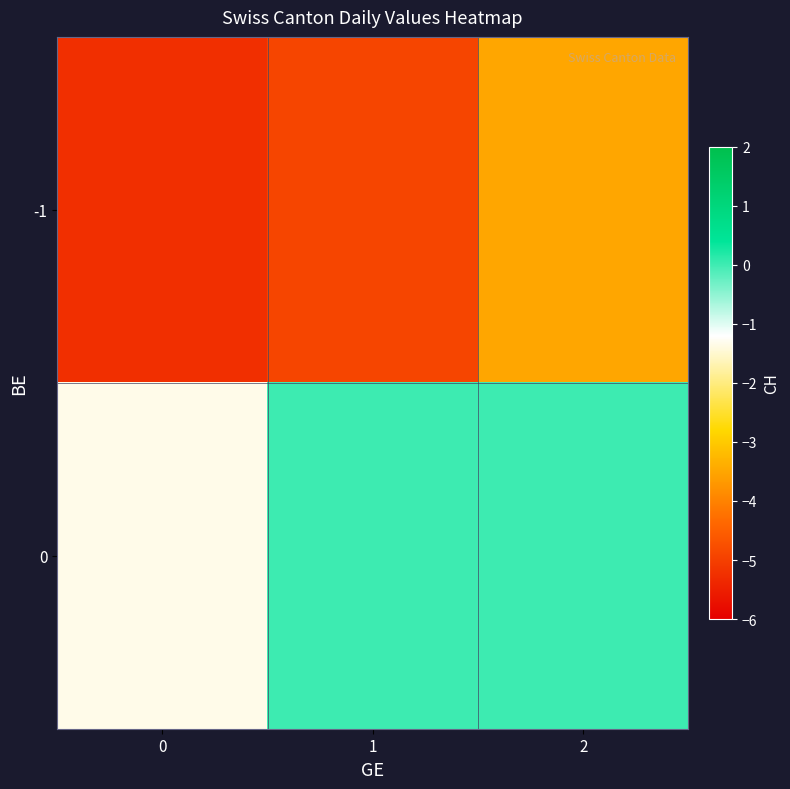

Between 0 and 2, which is larger?

2